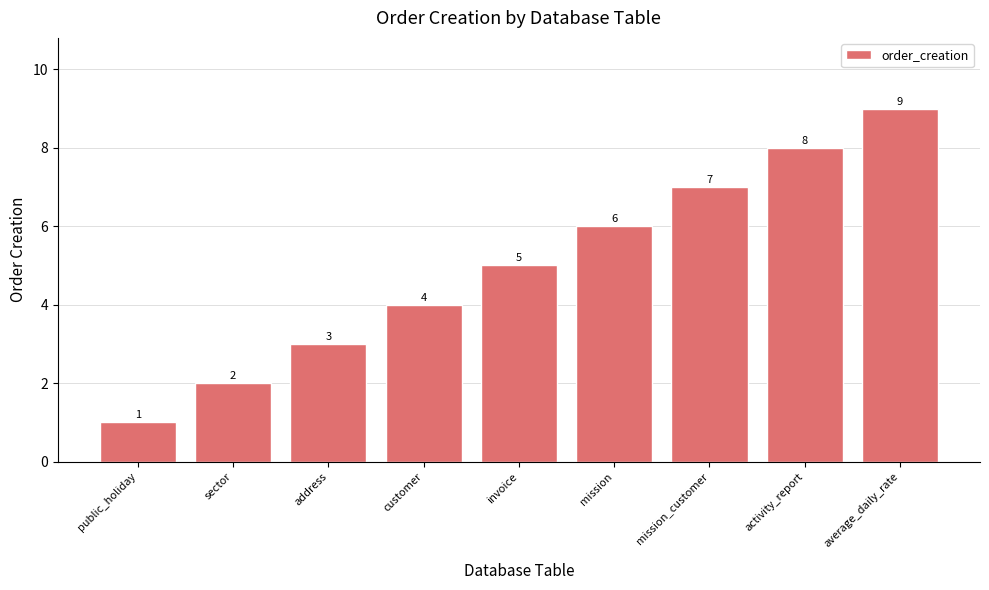

Which has a higher value, mission_customer or public_holiday?

mission_customer